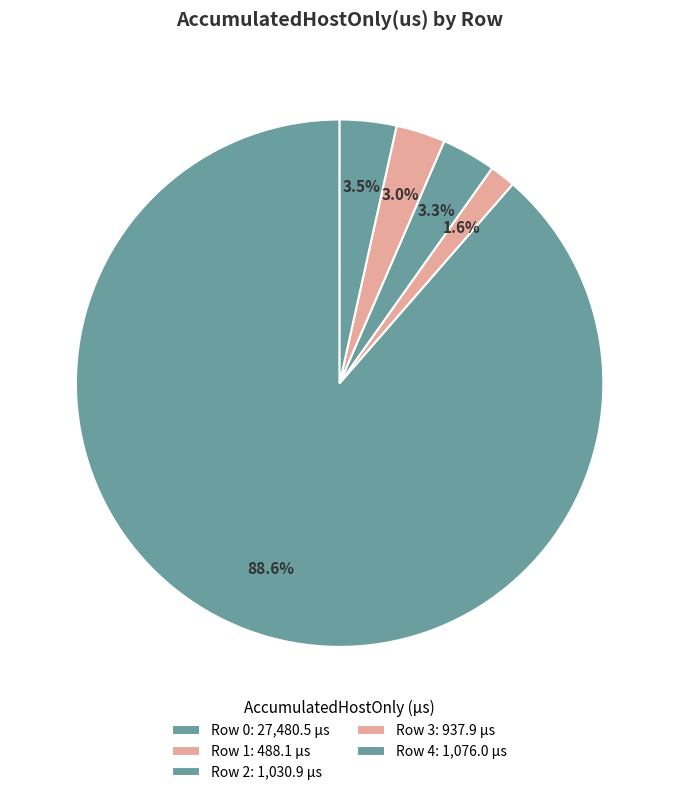

Combined, what portion of the pie is Row 2 and Row 1?

4.9%